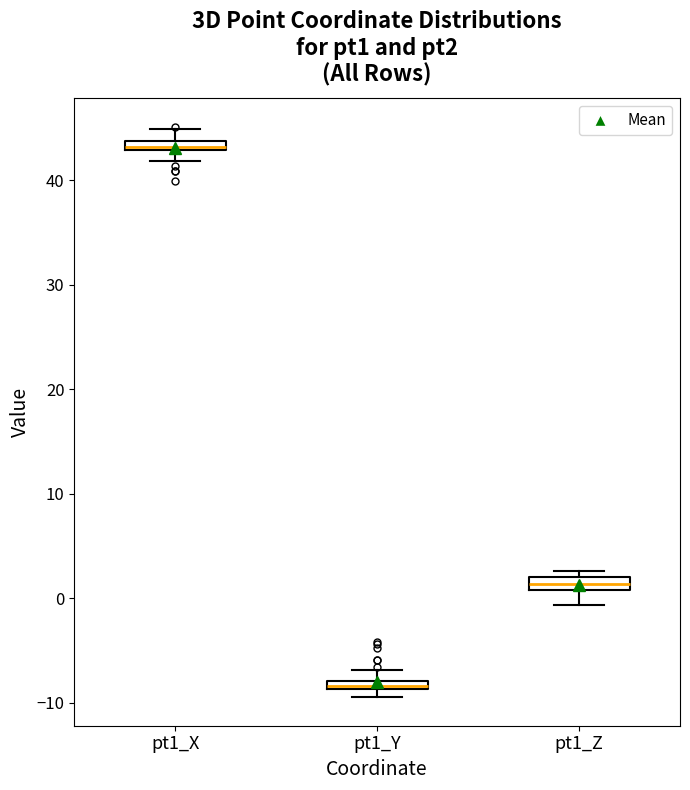

Where is the upper edge of the box for pt1_X on the y-axis? The values are not printed on the chart, so give them approximately, as read against the axis.

44